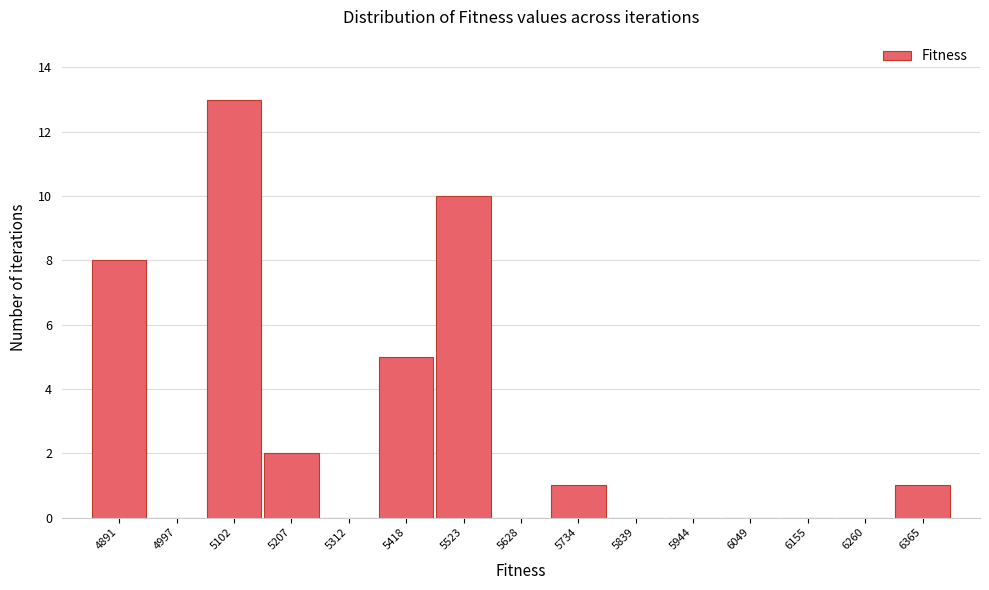

Reading left to right, extract all data points from this chart.

4891=8	4997=0	5102=13	5207=2	5312=0	5418=5	5523=10	5628=0	5734=1	5839=0	5944=0	6049=0	6155=0	6260=0	6365=1